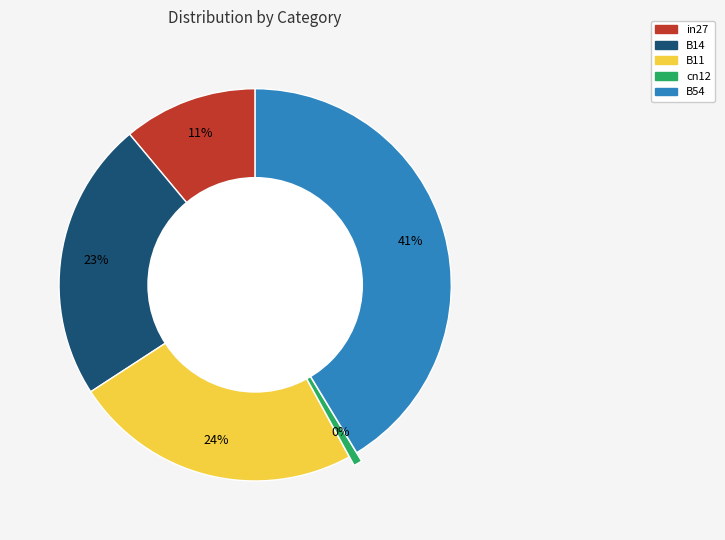

Count the number of slices in the pie.

5